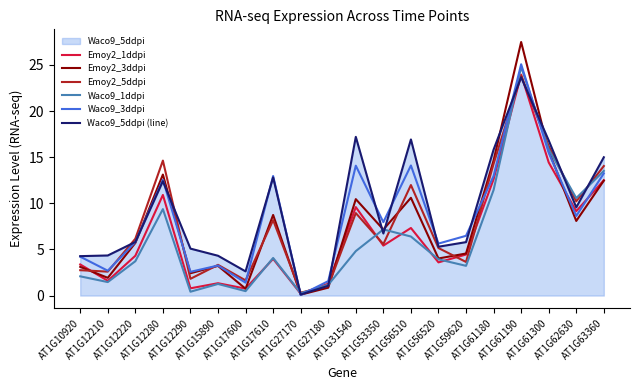

True or false: Waco9_1ddpi has a value of 1.2 at AT1G10920.

False